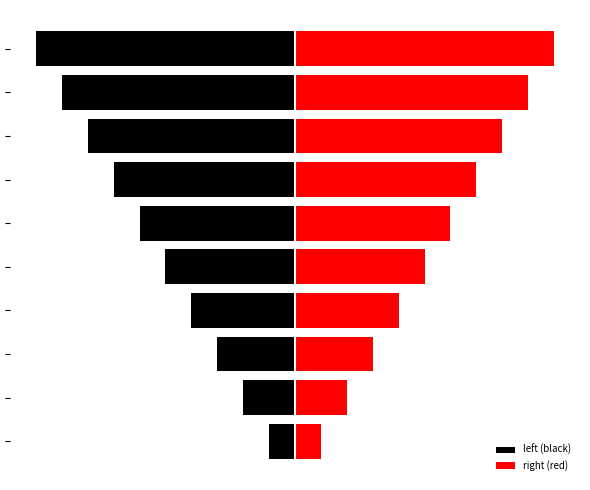

What is the average value of the left (black) series?

-6